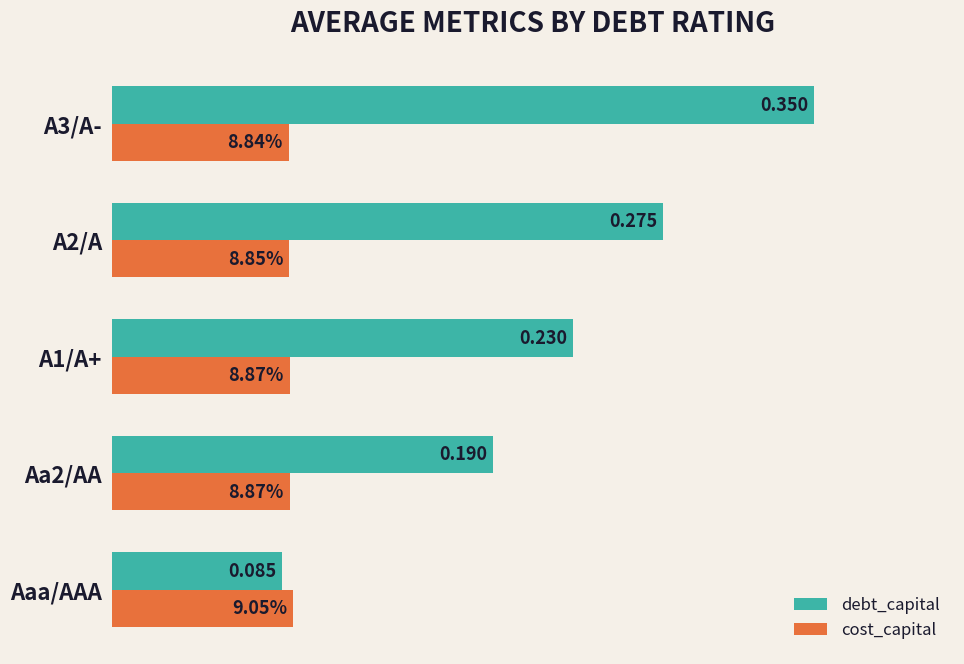

At A2/A, list the series in order from smallest to largest.

cost_capital, debt_capital